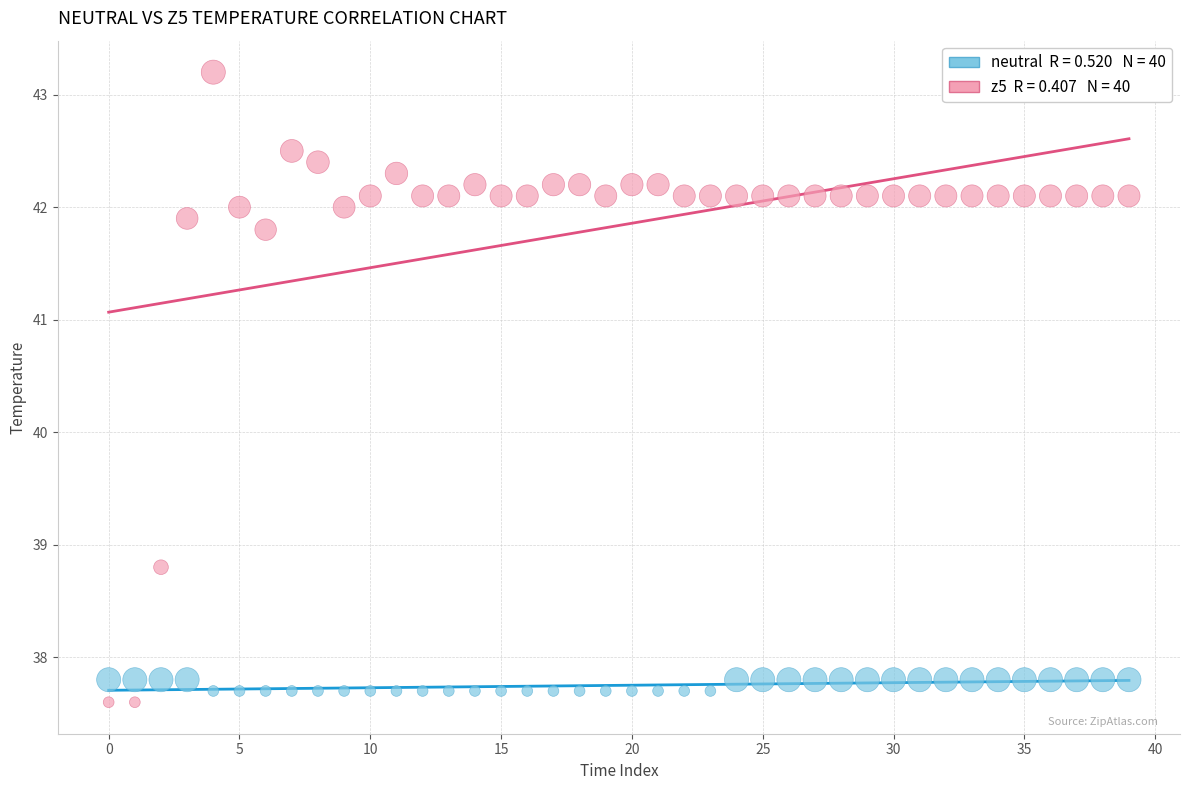

Across all data points, what is the range of Y values (max minus min)?

5.6